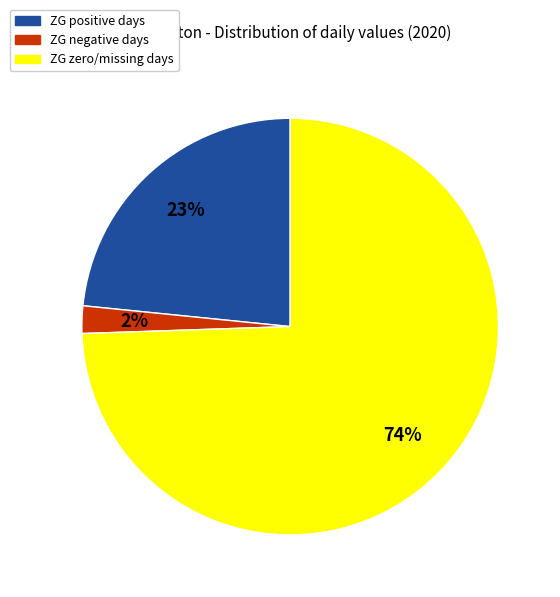

Does any single category account for the majority?

Yes